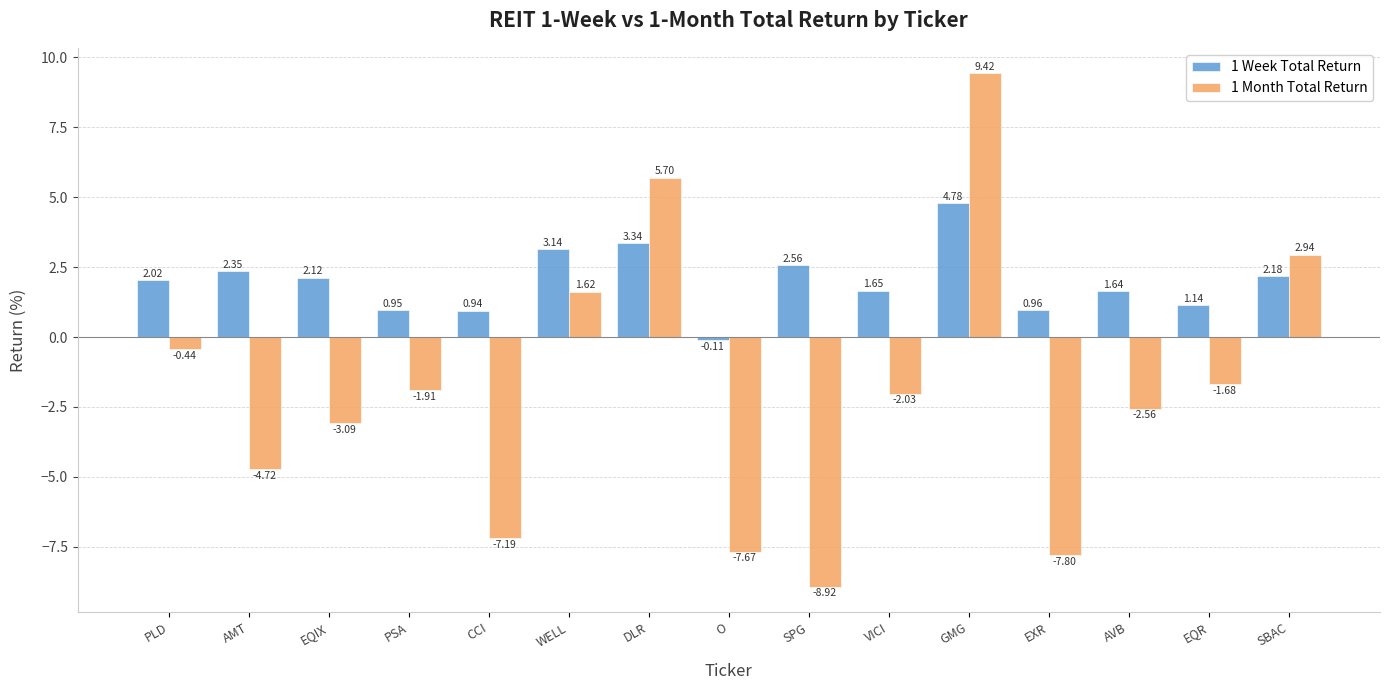

Which category has the highest value across all series?

GMG